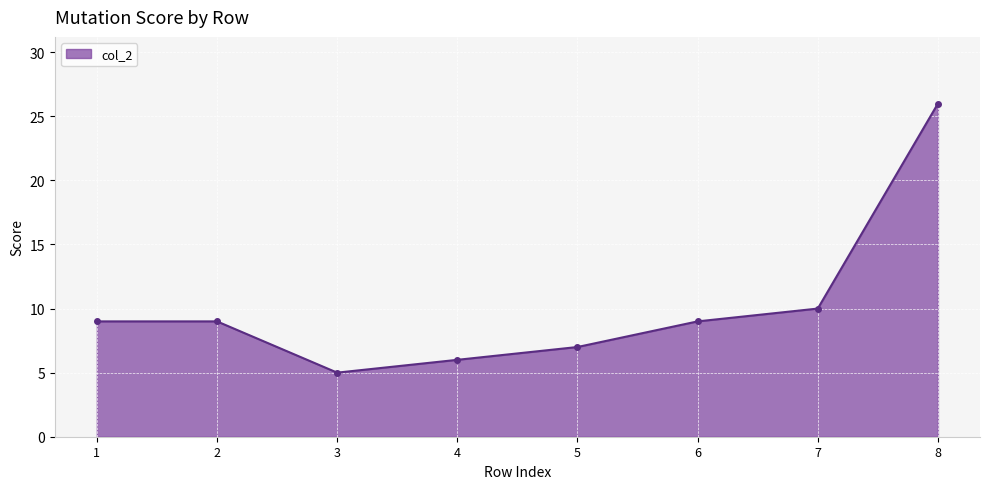

True or false: the data has more than 1 interior local peaks.

False